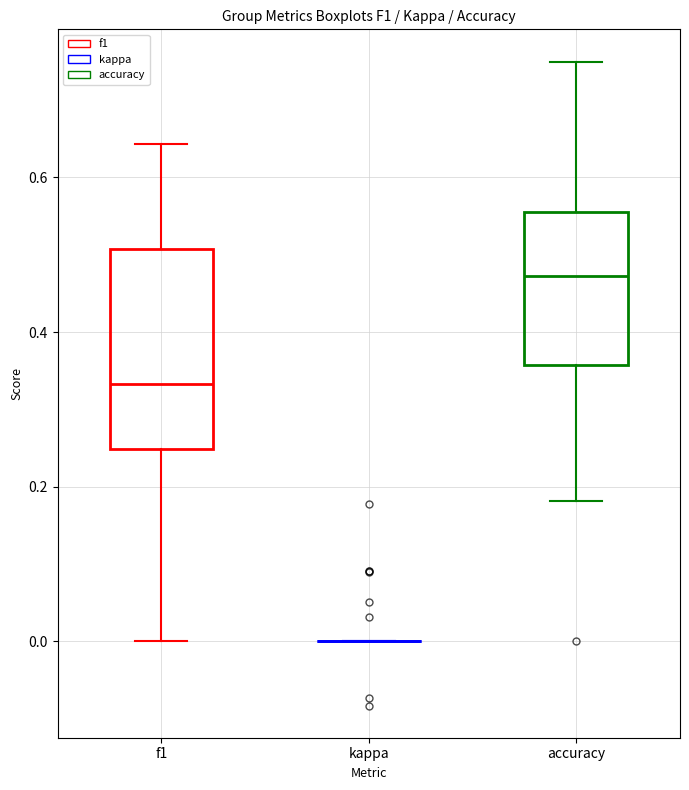

Reading left to right, transcribe this box plot: for each box, give where its median line is, the range the box spans, and where its two whiskers end, as read against the y-axis. The values are not printed on the chart, so give them approximately, as read against the axis.

f1: median 0.34, box 0.24 to 0.50, whiskers 0.00 to 0.64
kappa: box collapsed to a line at 0.00, whiskers 0.00 to 0.00
accuracy: median 0.48, box 0.36 to 0.56, whiskers 0.18 to 0.76